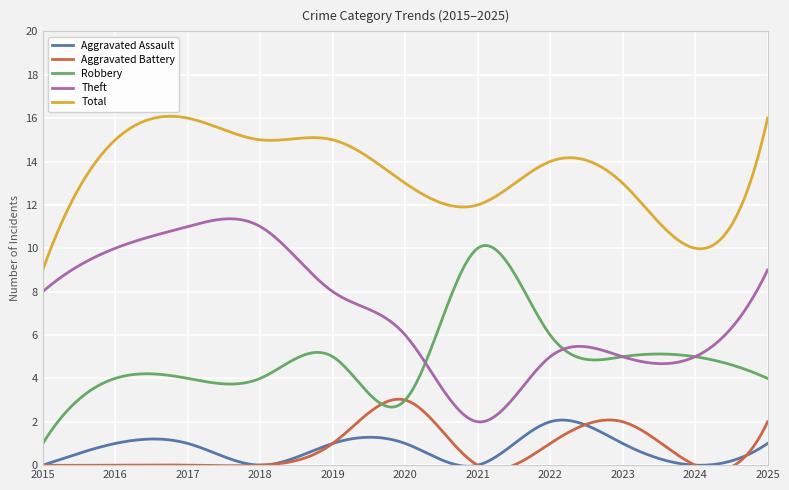

At which label is Aggravated Battery closest to 1?

2019